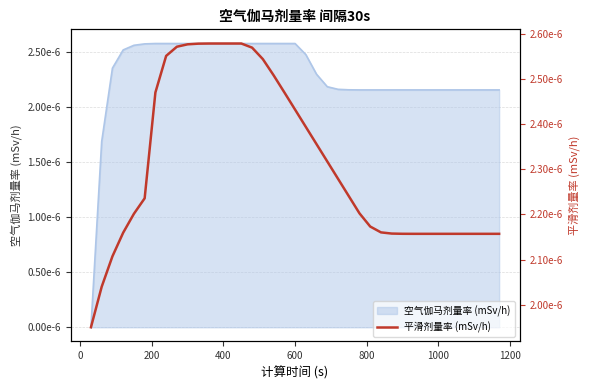

Which has a higher value, 400 or 600?

600